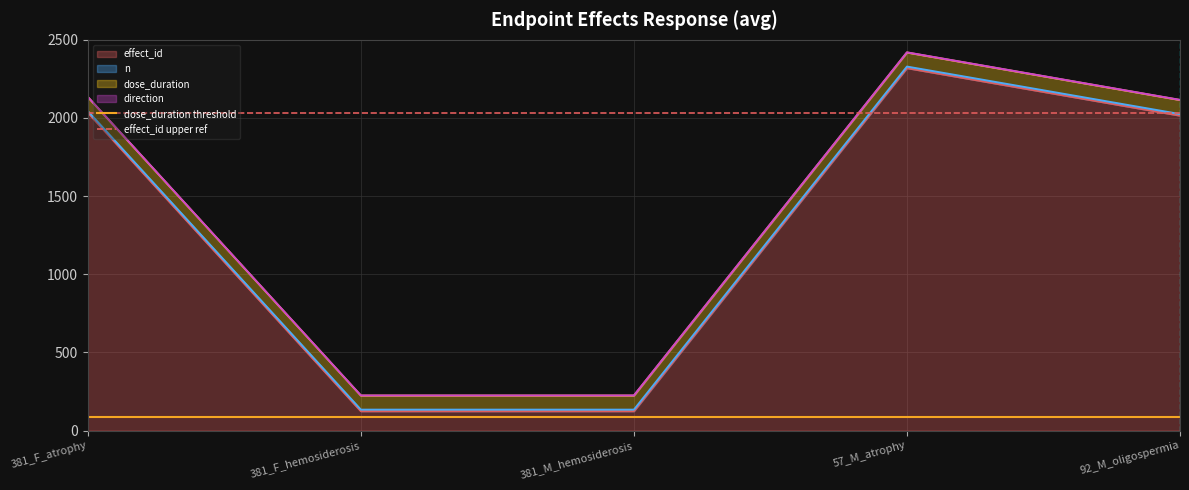

Is it true that effect_id equals 700 at 92_M_oligospermia?

False